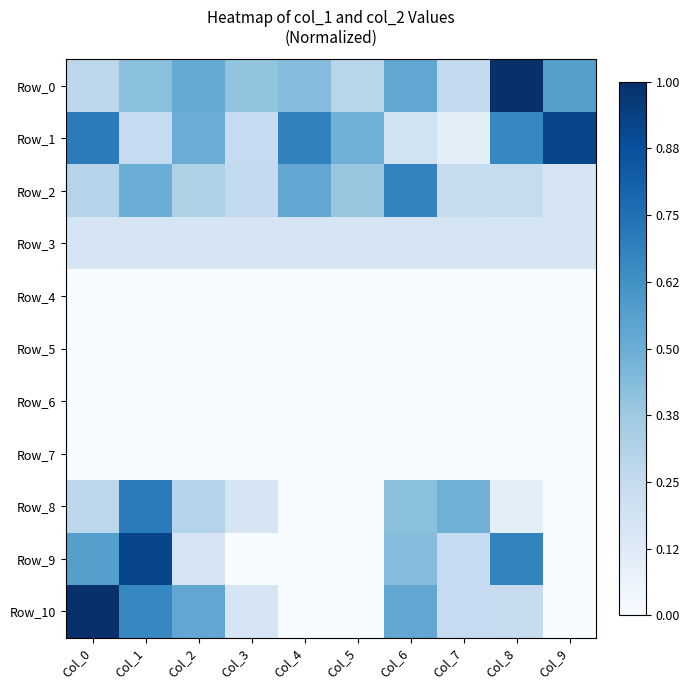

Which series has the largest total across all categories?

Row_1